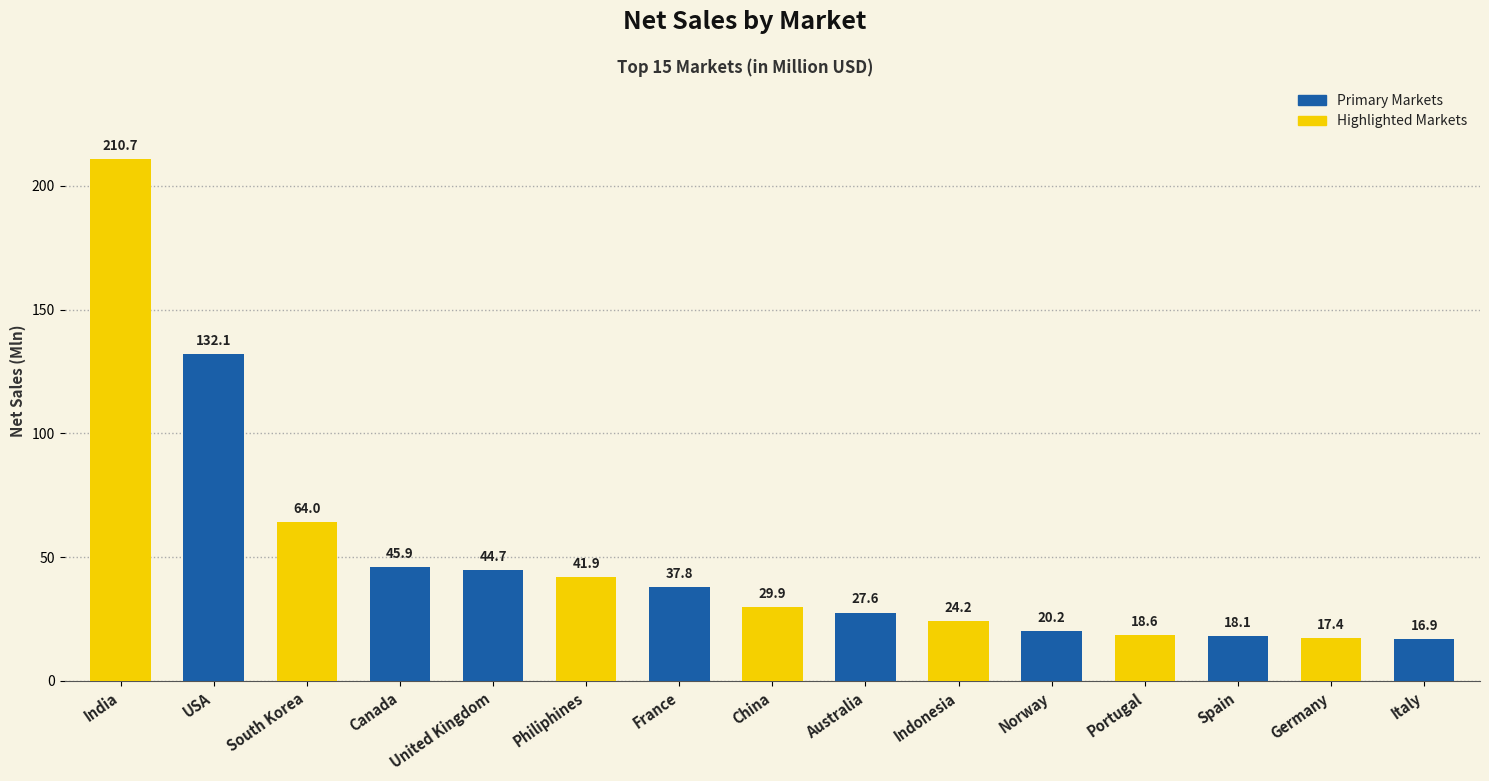

Which category has the highest value across all series?

India